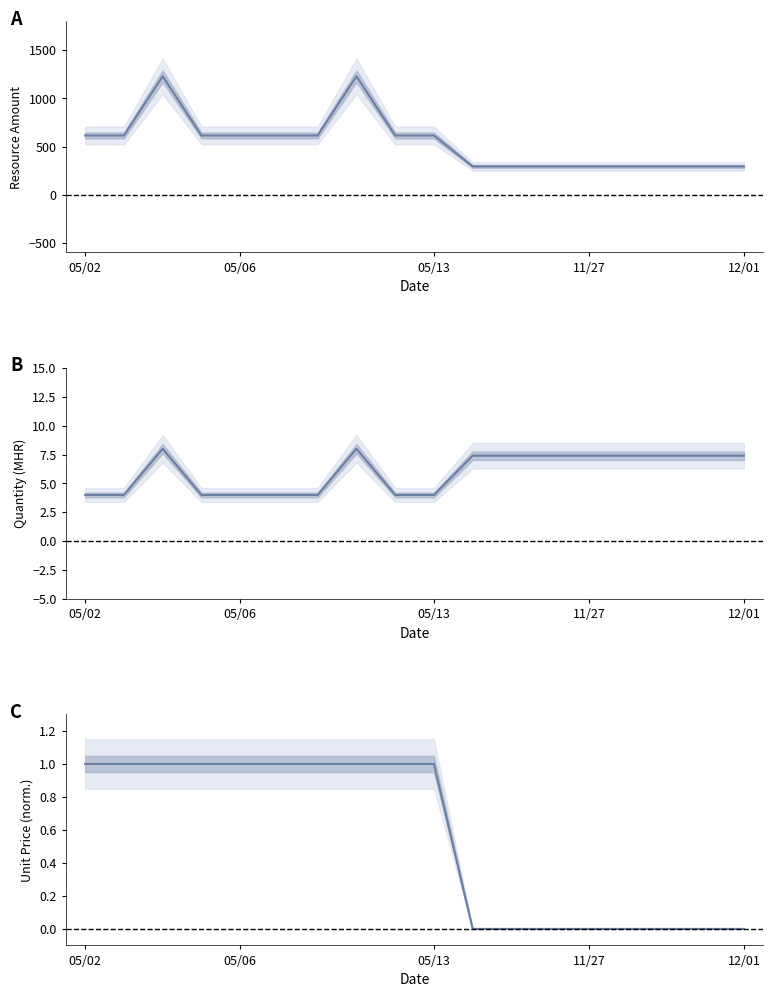

What is the value of the Quantity (MHR) point at the 16th from the left?

7.4